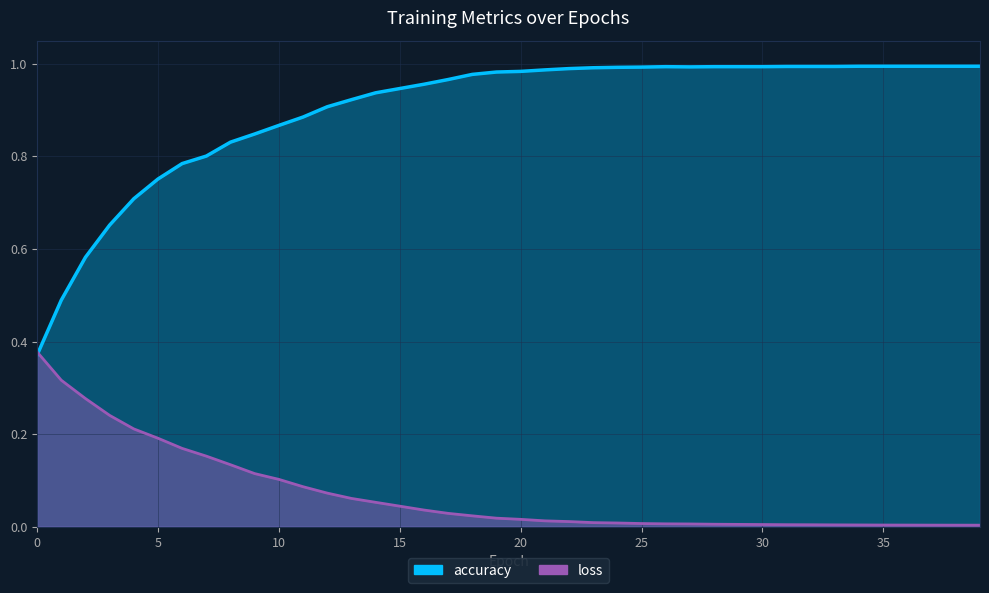

What is the maximum value for accuracy?

1.0